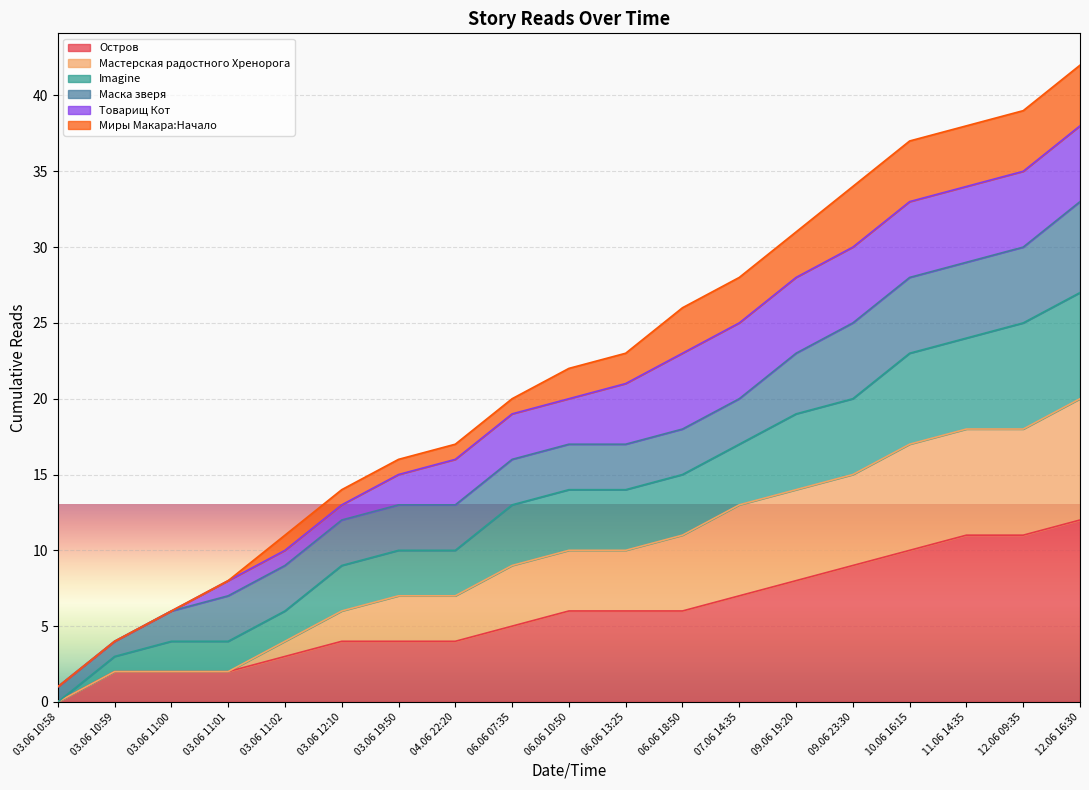

Which has a higher value, 06.06 10:50 or 03.06 10:59?

06.06 10:50